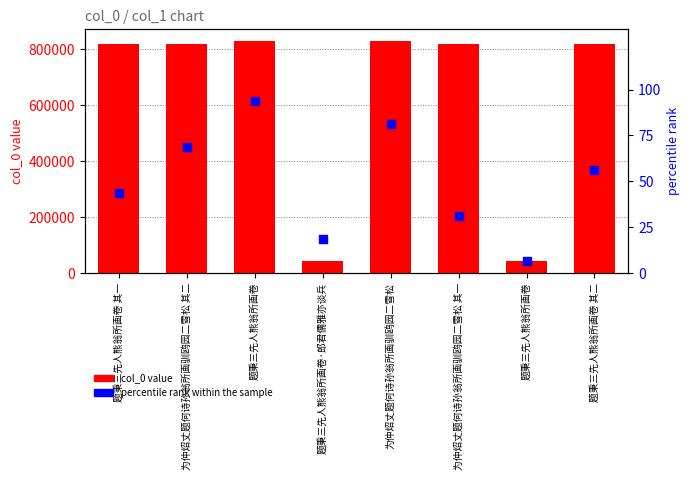

Which series has the largest total across all categories?

col_0 value